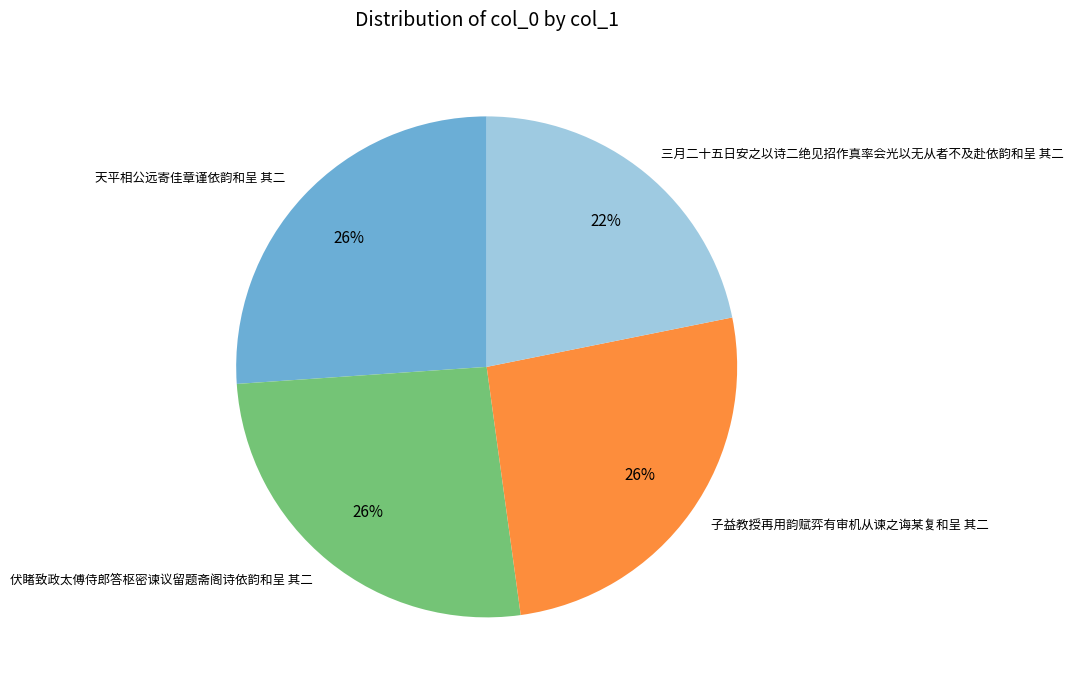

What percentage is the 子益教授再用韵赋弈有审机从谏之诲某复和呈 其二 slice, to the nearest percent?

26%